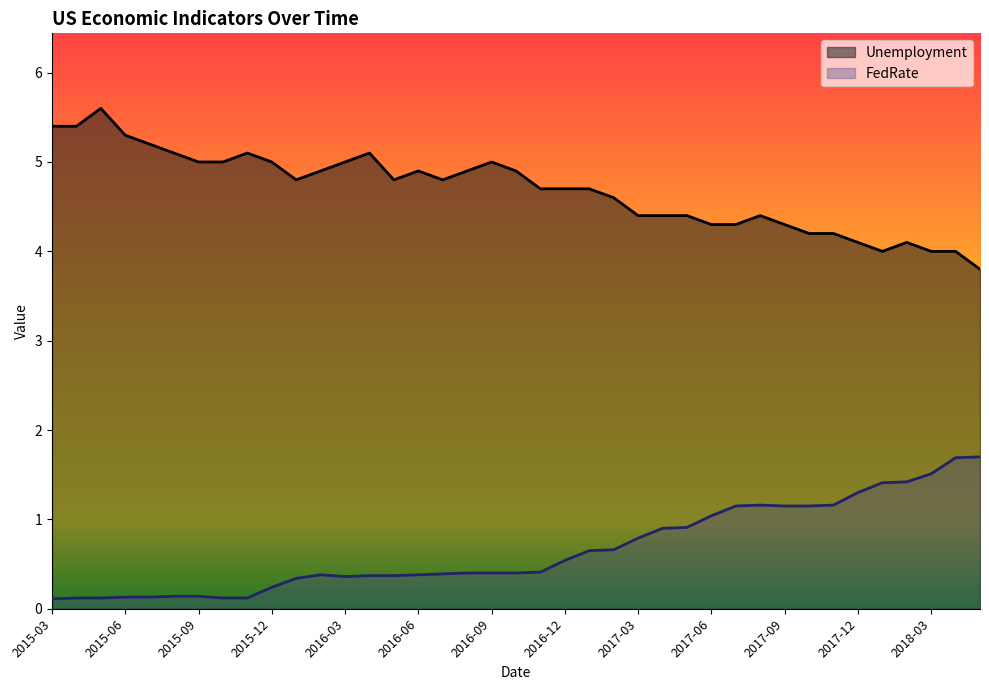

How many interior local valleys does the FedRate series have?

1